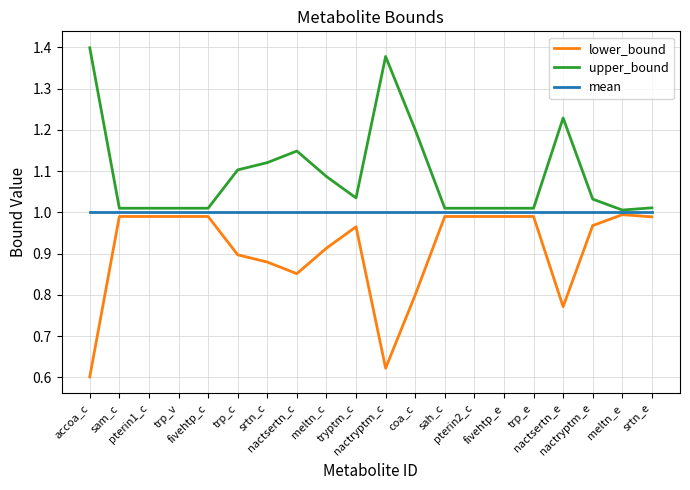

Is it true that upper_bound equals 1.0 at sam_c?

True